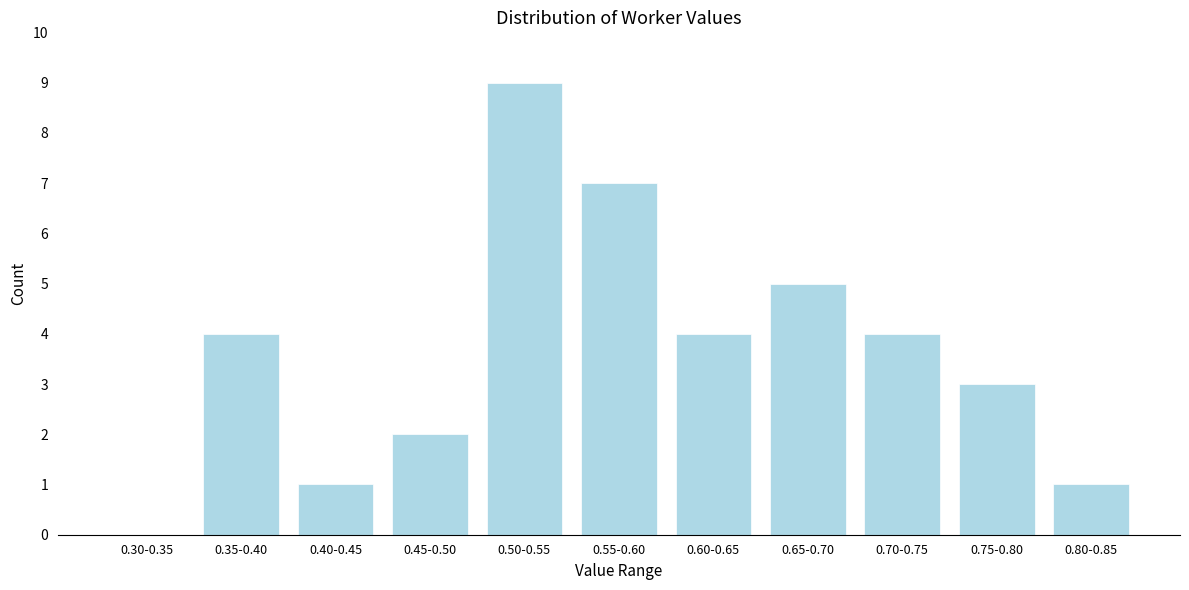

Reading left to right, transcribe all the data shown in this chart.

0.30-0.35=0	0.35-0.40=4	0.40-0.45=1	0.45-0.50=2	0.50-0.55=9	0.55-0.60=7	0.60-0.65=4	0.65-0.70=5	0.70-0.75=4	0.75-0.80=3	0.80-0.85=1